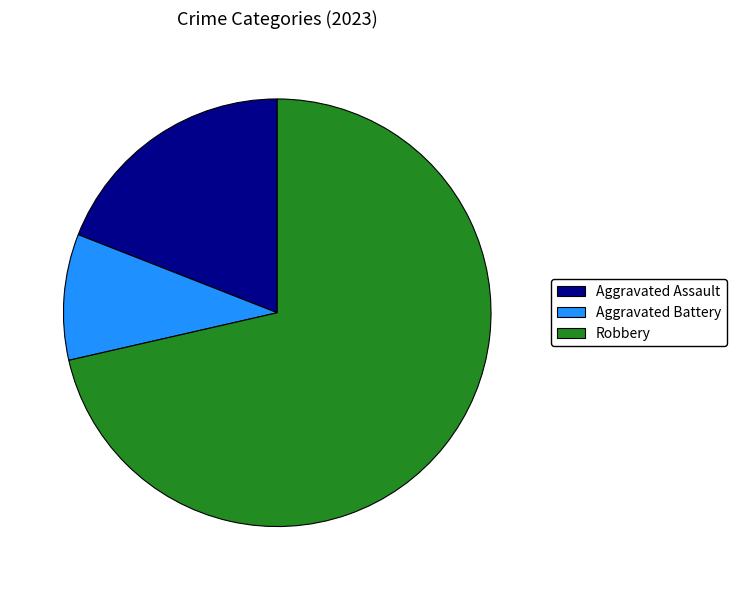

Does any single category account for the majority?

Yes